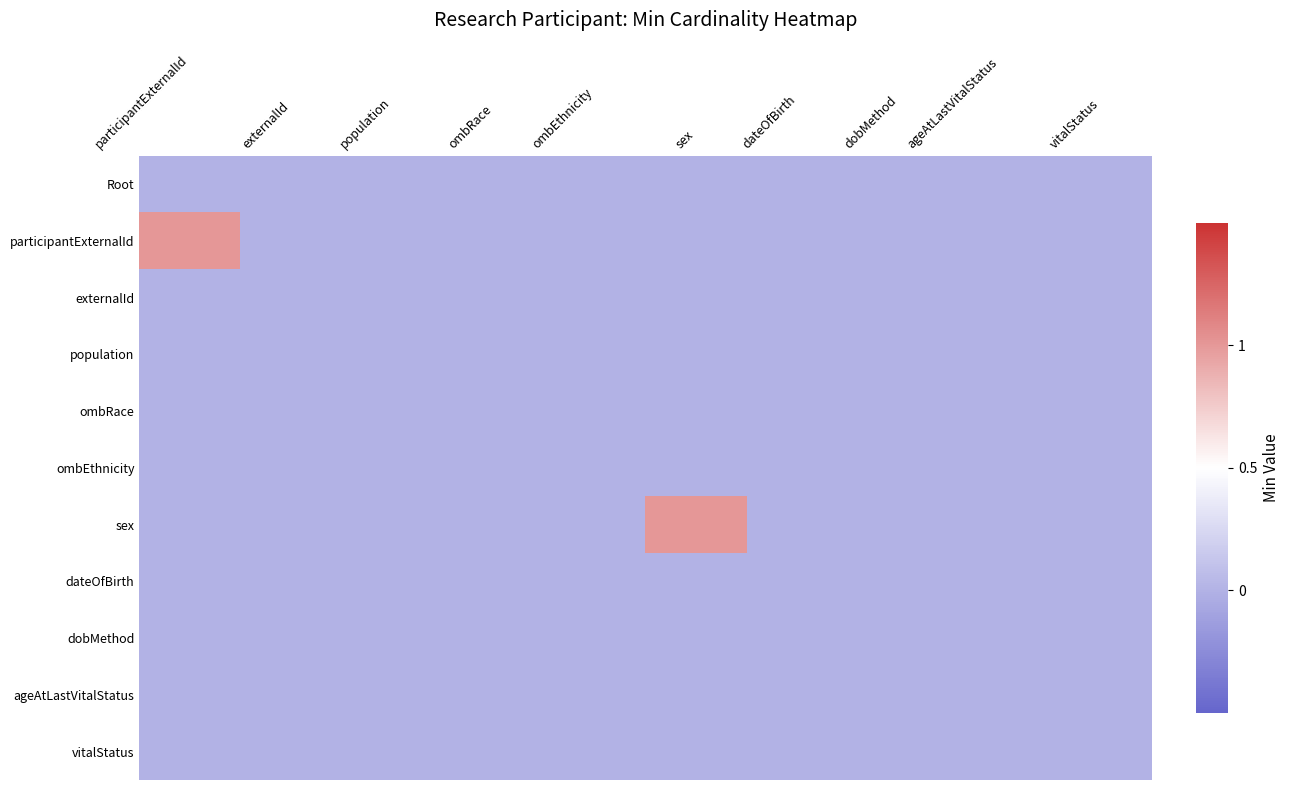

Reading right to left, transcribe all the data shown in this chart.

Root: vitalStatus=0	ageAtLastVitalStatus=0	dobMethod=0	dateOfBirth=0	sex=0	ombEthnicity=0	ombRace=0	population=0	externalId=0	participantExternalId=0
participantExternalId: vitalStatus=0	ageAtLastVitalStatus=0	dobMethod=0	dateOfBirth=0	sex=0	ombEthnicity=0	ombRace=0	population=0	externalId=0	participantExternalId=1
externalId: vitalStatus=0	ageAtLastVitalStatus=0	dobMethod=0	dateOfBirth=0	sex=0	ombEthnicity=0	ombRace=0	population=0	externalId=0	participantExternalId=0
population: vitalStatus=0	ageAtLastVitalStatus=0	dobMethod=0	dateOfBirth=0	sex=0	ombEthnicity=0	ombRace=0	population=0	externalId=0	participantExternalId=0
ombRace: vitalStatus=0	ageAtLastVitalStatus=0	dobMethod=0	dateOfBirth=0	sex=0	ombEthnicity=0	ombRace=0	population=0	externalId=0	participantExternalId=0
ombEthnicity: vitalStatus=0	ageAtLastVitalStatus=0	dobMethod=0	dateOfBirth=0	sex=0	ombEthnicity=0	ombRace=0	population=0	externalId=0	participantExternalId=0
sex: vitalStatus=0	ageAtLastVitalStatus=0	dobMethod=0	dateOfBirth=0	sex=1	ombEthnicity=0	ombRace=0	population=0	externalId=0	participantExternalId=0
dateOfBirth: vitalStatus=0	ageAtLastVitalStatus=0	dobMethod=0	dateOfBirth=0	sex=0	ombEthnicity=0	ombRace=0	population=0	externalId=0	participantExternalId=0
dobMethod: vitalStatus=0	ageAtLastVitalStatus=0	dobMethod=0	dateOfBirth=0	sex=0	ombEthnicity=0	ombRace=0	population=0	externalId=0	participantExternalId=0
ageAtLastVitalStatus: vitalStatus=0	ageAtLastVitalStatus=0	dobMethod=0	dateOfBirth=0	sex=0	ombEthnicity=0	ombRace=0	population=0	externalId=0	participantExternalId=0
vitalStatus: vitalStatus=0	ageAtLastVitalStatus=0	dobMethod=0	dateOfBirth=0	sex=0	ombEthnicity=0	ombRace=0	population=0	externalId=0	participantExternalId=0